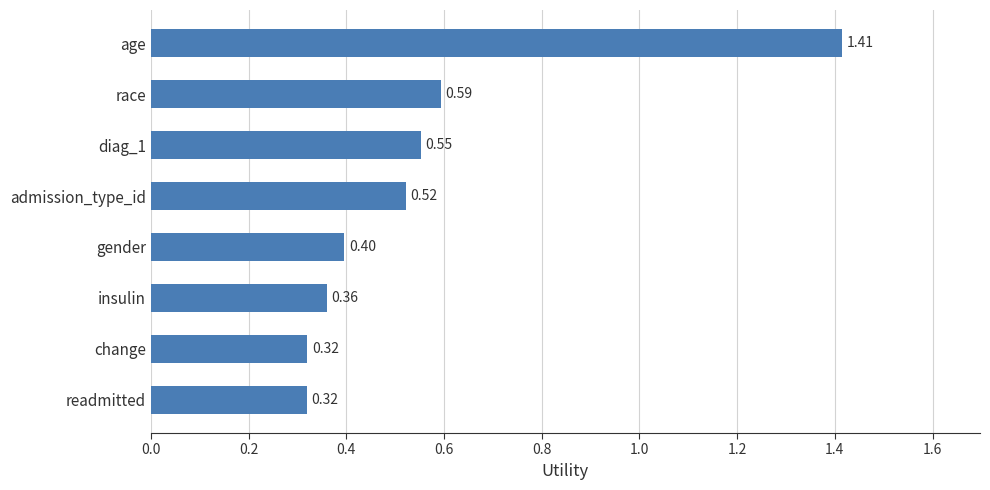

What is the sum of the values at age and insulin?

1.8